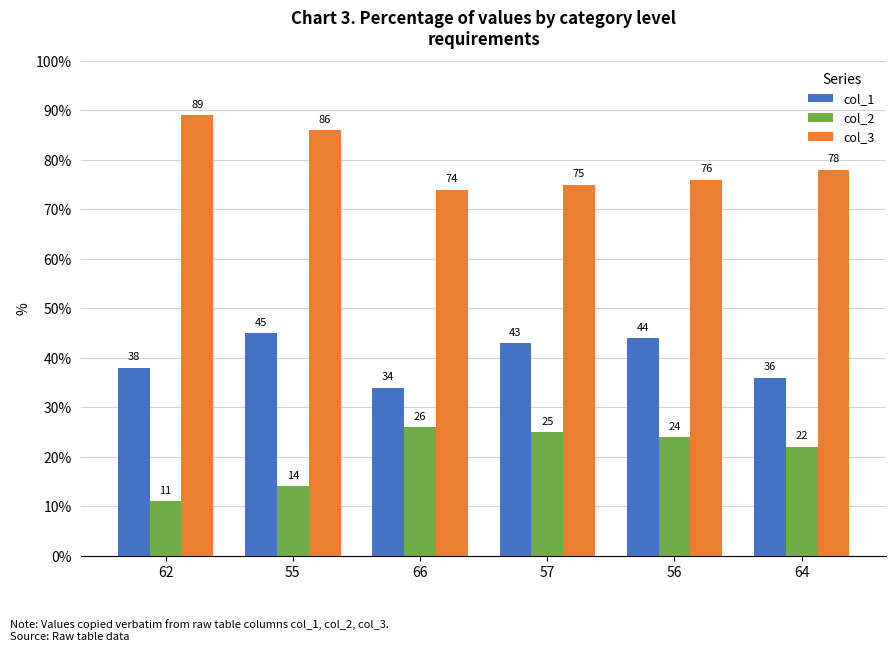

Which series has the largest total across all categories?

col_3